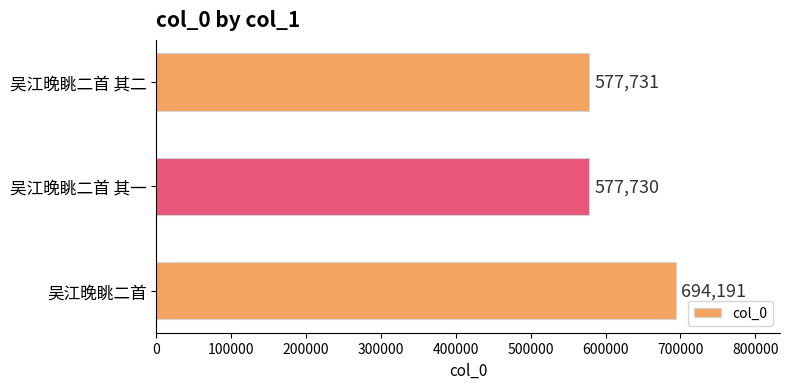

What is the ratio of the value at 吴江晚眺二首 其一 to the value at 吴江晚眺二首 其二?

1.0